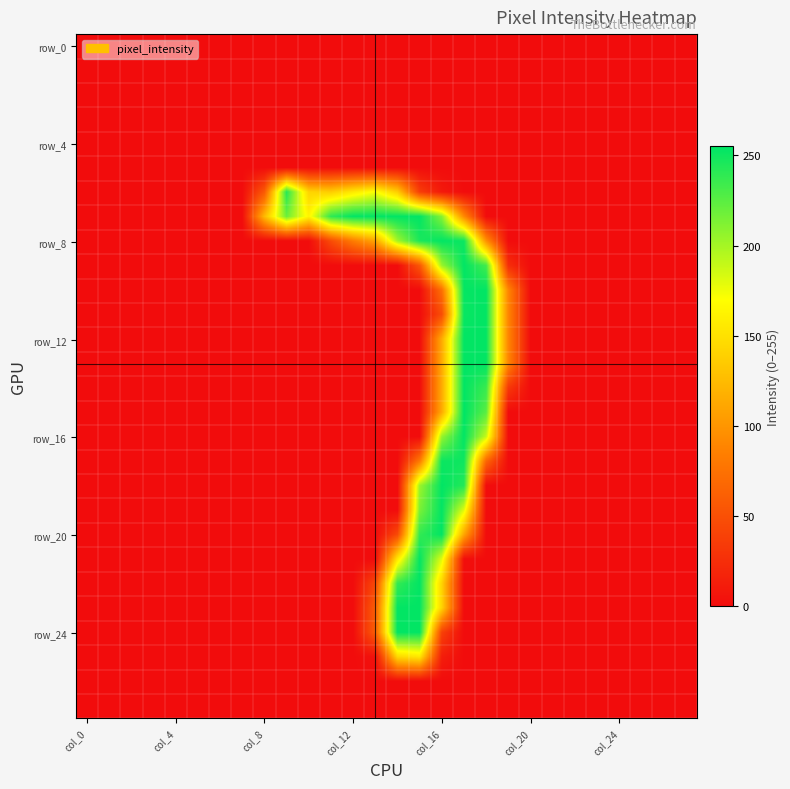

At which category is the sum across all series the highest?

17